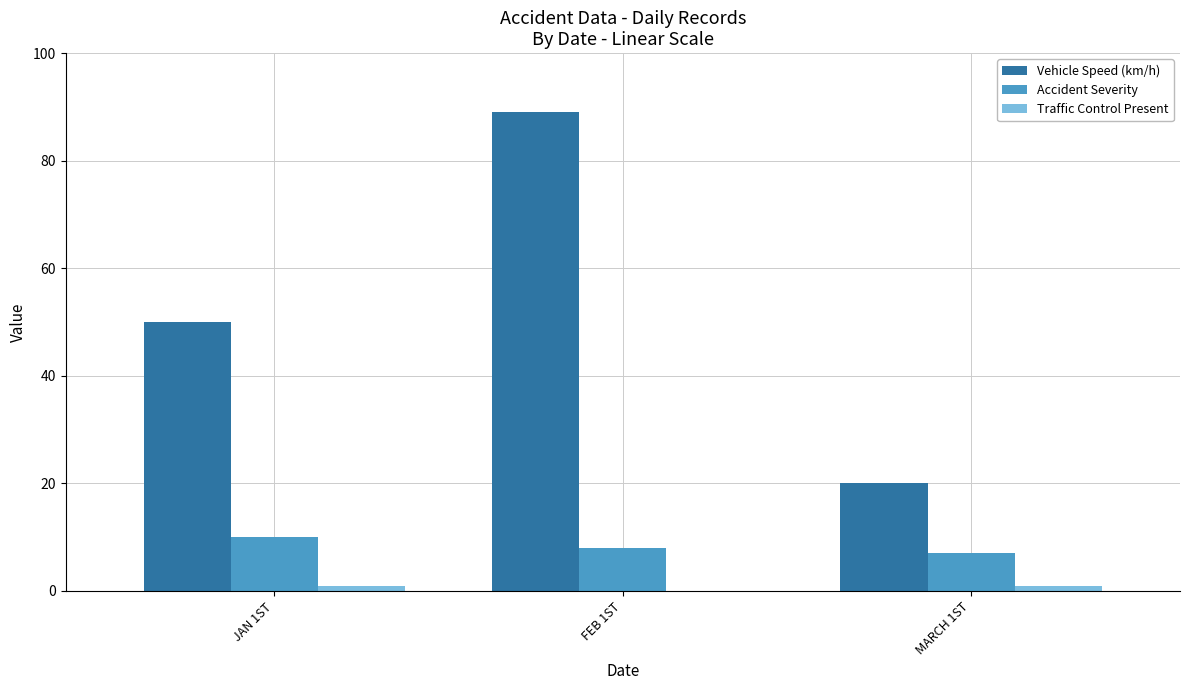

What is the greatest value displayed?

89